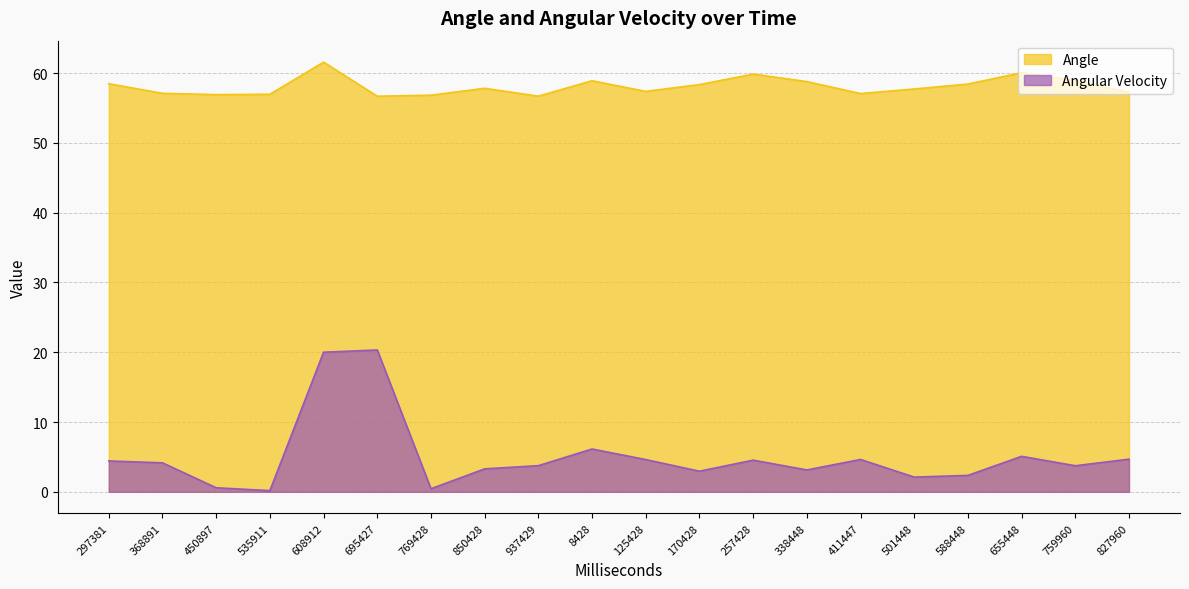

What are all the series names shown in the legend?

Angle, Angular Velocity